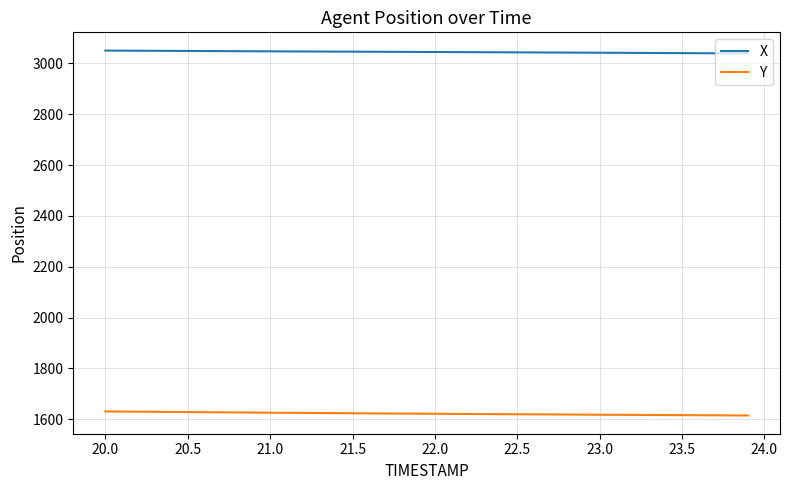

Which series has the largest total across all categories?

X